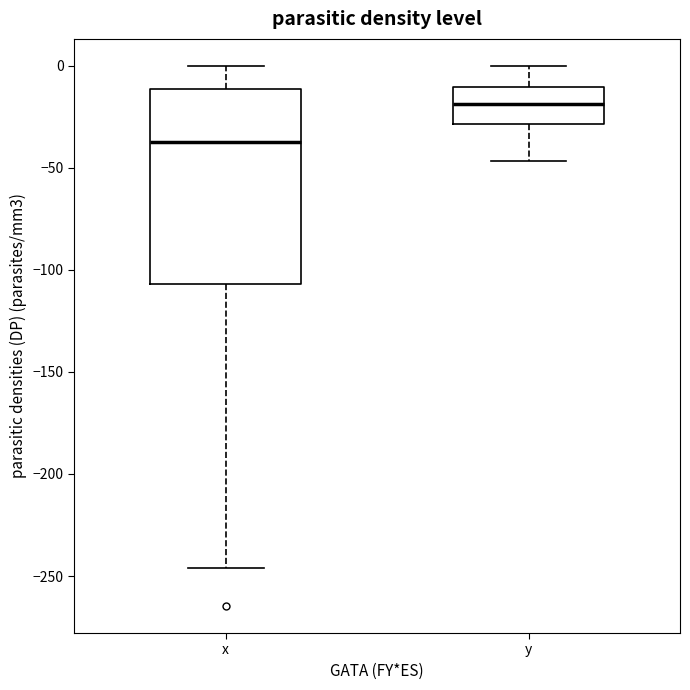

Comparing the boxes themselves (not the whiskers), which one is the tallest?

x